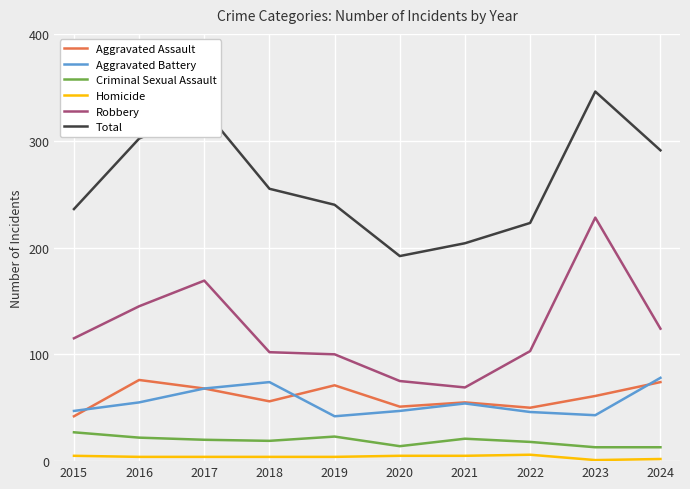

What is the spread (max minus min) of values at 2023?

345